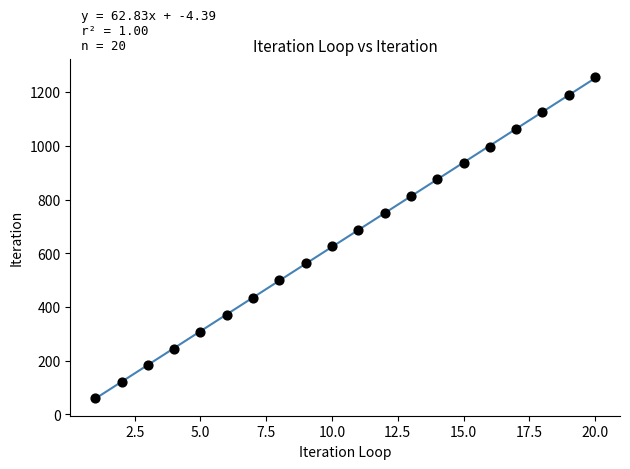

What is the range of Y values (max minus min)?

1195